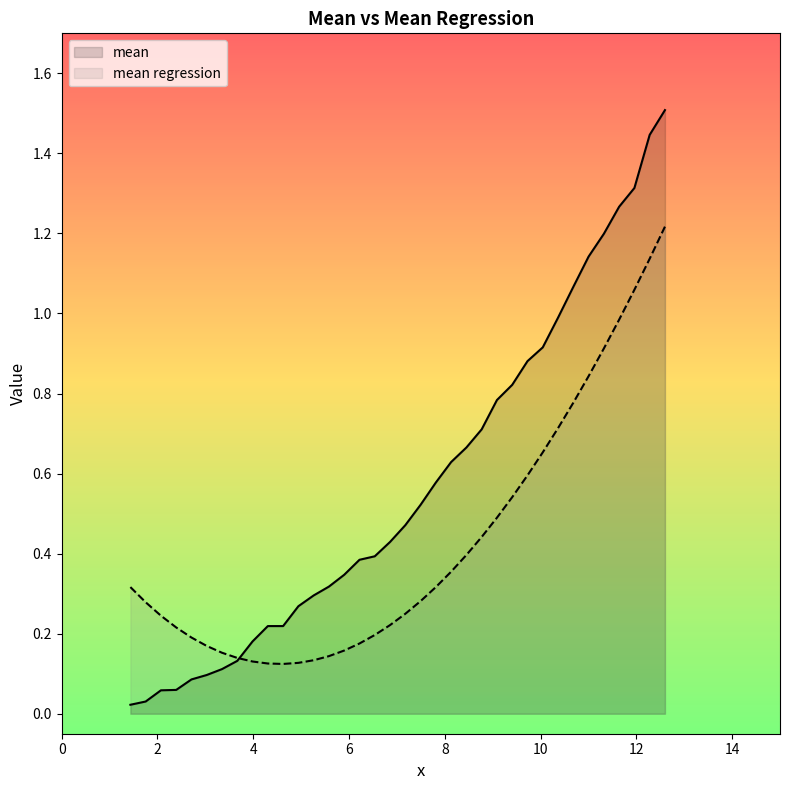

List the series in order of their overall mean, highest first.

mean, mean regression